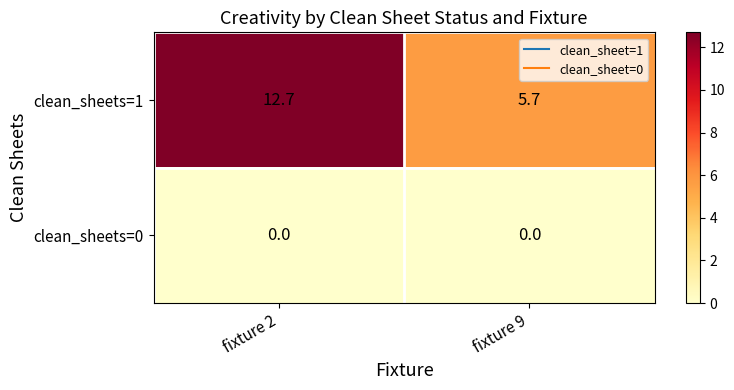

Reading left to right, list all the values displayed in this chart.

clean_sheets=1: 12.7	5.7
clean_sheets=0: 0.0	0.0